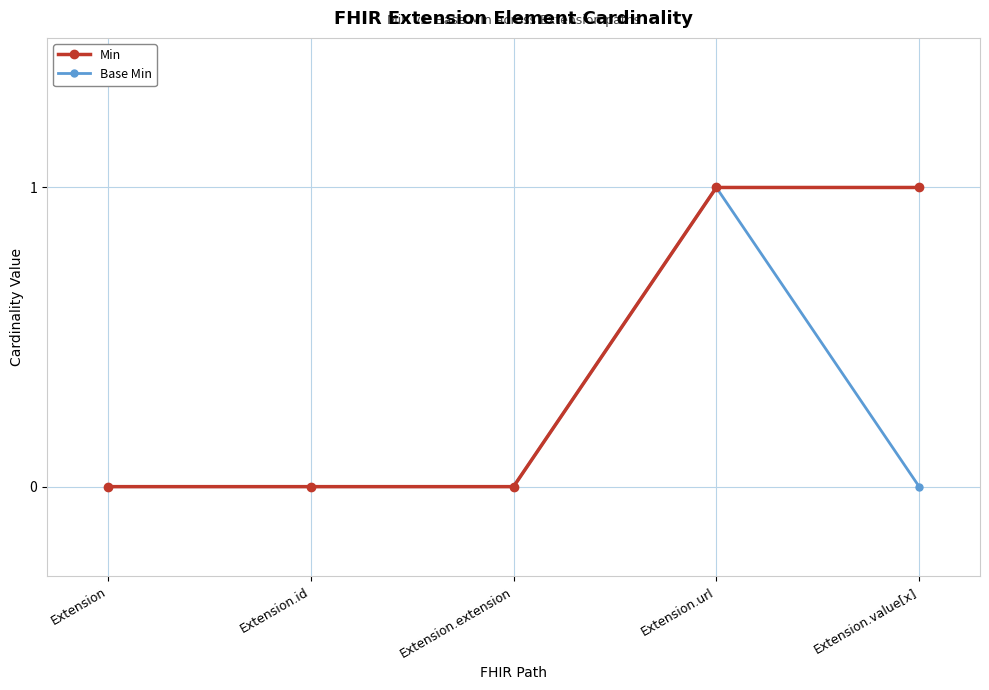

What is the label of the 1st point from the left?

Extension